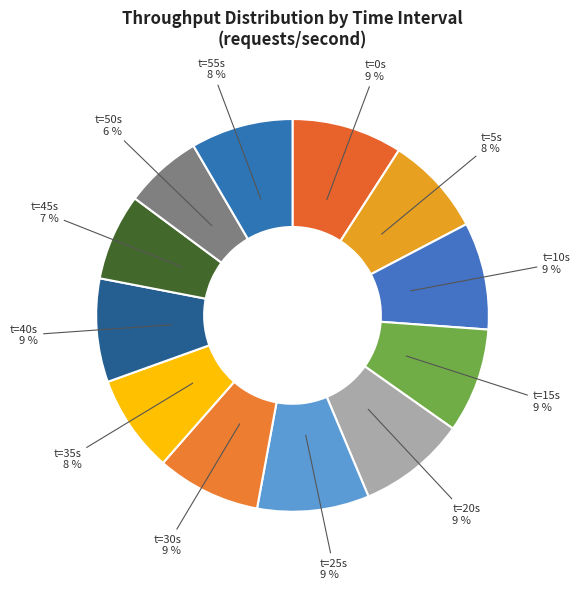

What is the largest slice in the pie chart?

25